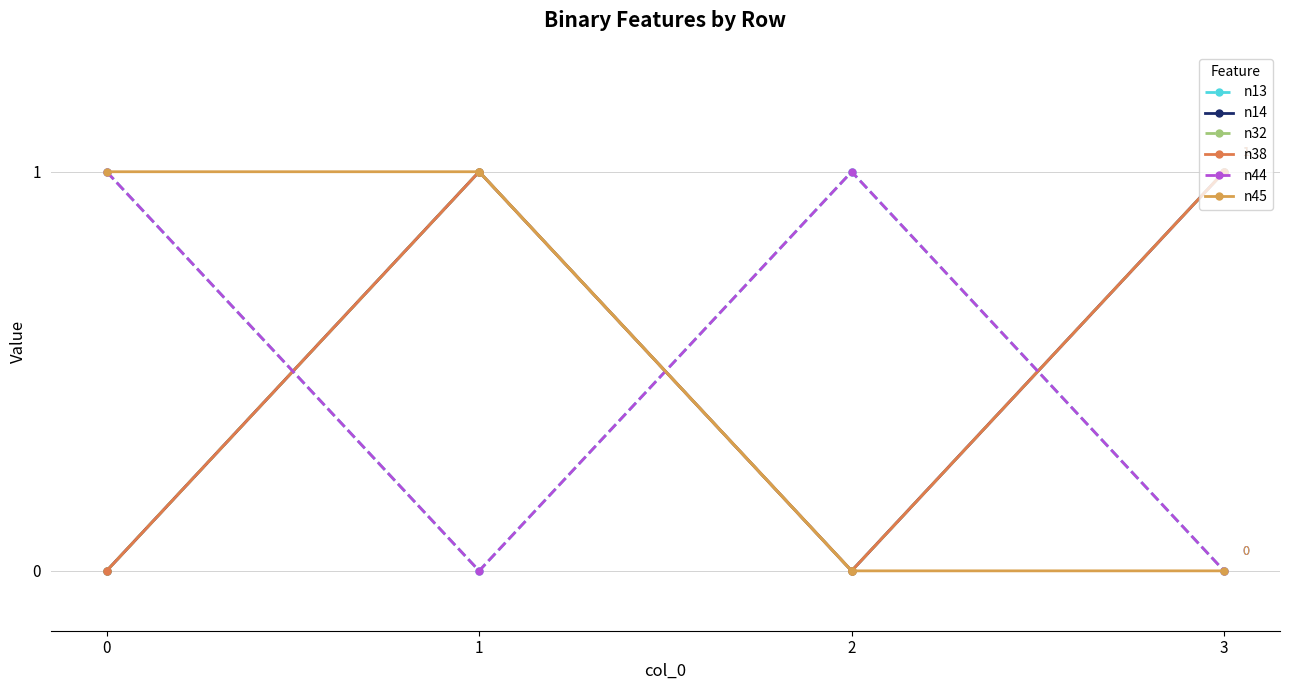

Does the chart have visible grid lines?

Yes